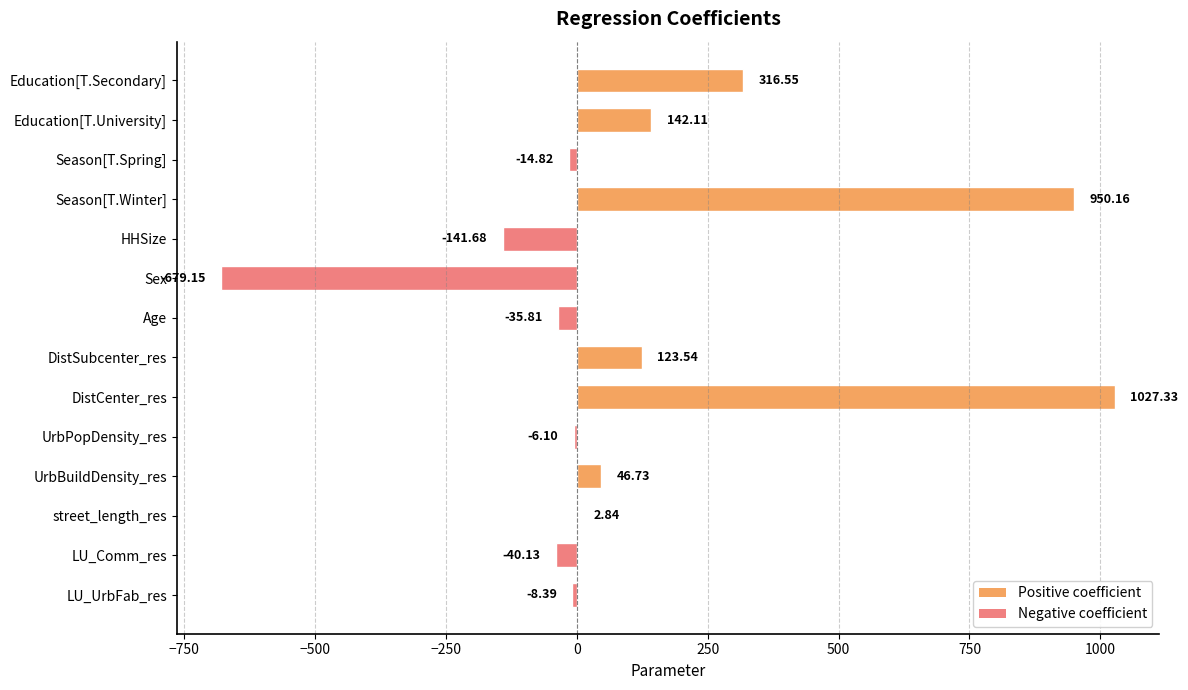

What is the sum of the values at Sex and Age?

-715.0